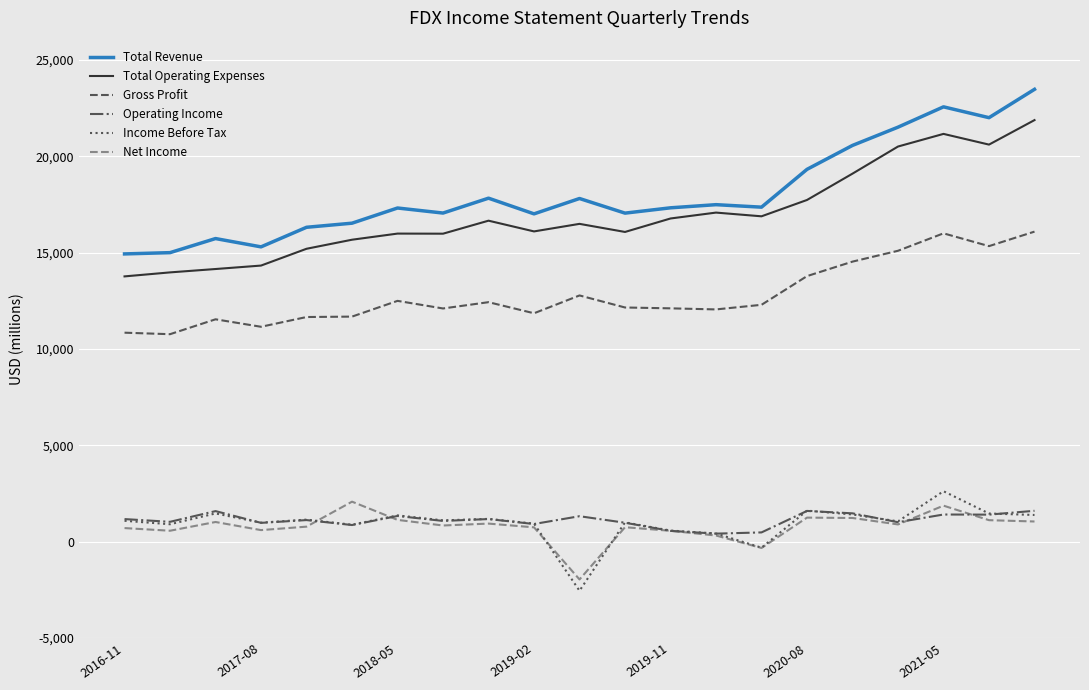

True or false: Total Revenue and Operating Income intersect in this chart.

False